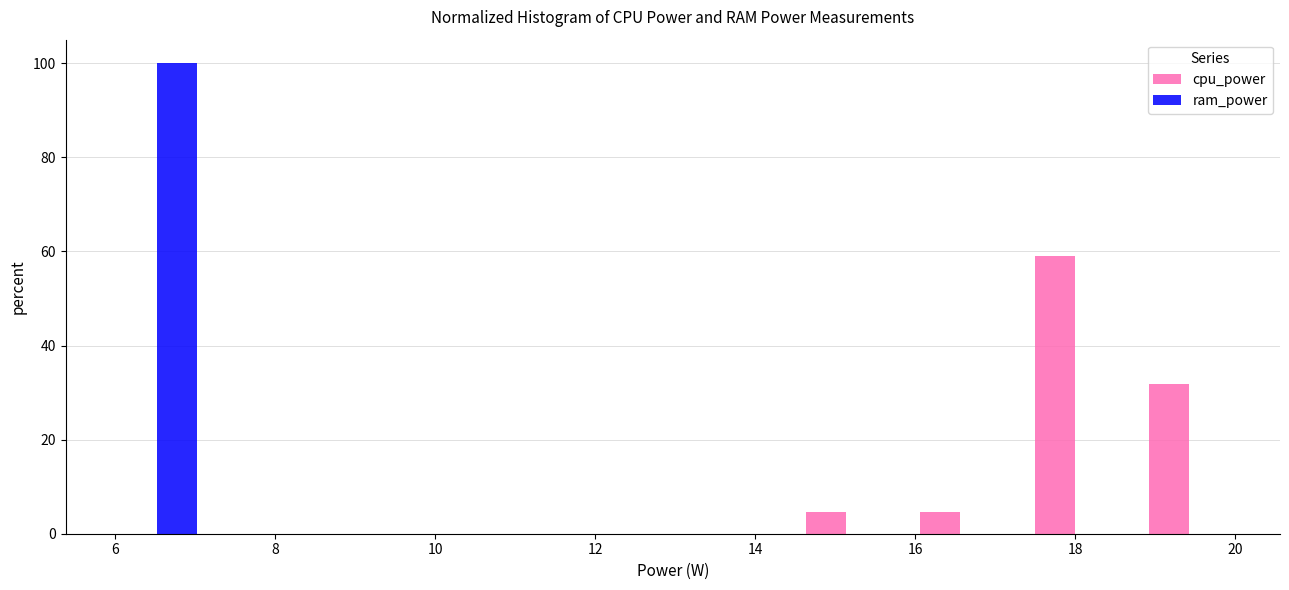

Reading left to right, transcribe this chart: for each range on the x-axis, give the height of each series' bar. Neither the bar edges nor the heights are printed on the chart, so give them approximately, as read against the axes.

5.8 to 7.2: cpu_power=0	ram_power=100
7.2 to 8.6: cpu_power=0	ram_power=0
8.6 to 10.2: cpu_power=0	ram_power=0
10.2 to 11.6: cpu_power=0	ram_power=0
11.6 to 13.0: cpu_power=0	ram_power=0
13.0 to 14.4: cpu_power=0	ram_power=0
14.4 to 15.8: cpu_power=4	ram_power=0
15.8 to 17.2: cpu_power=4	ram_power=0
17.2 to 18.6: cpu_power=60	ram_power=0
18.6 to 20.2: cpu_power=32	ram_power=0